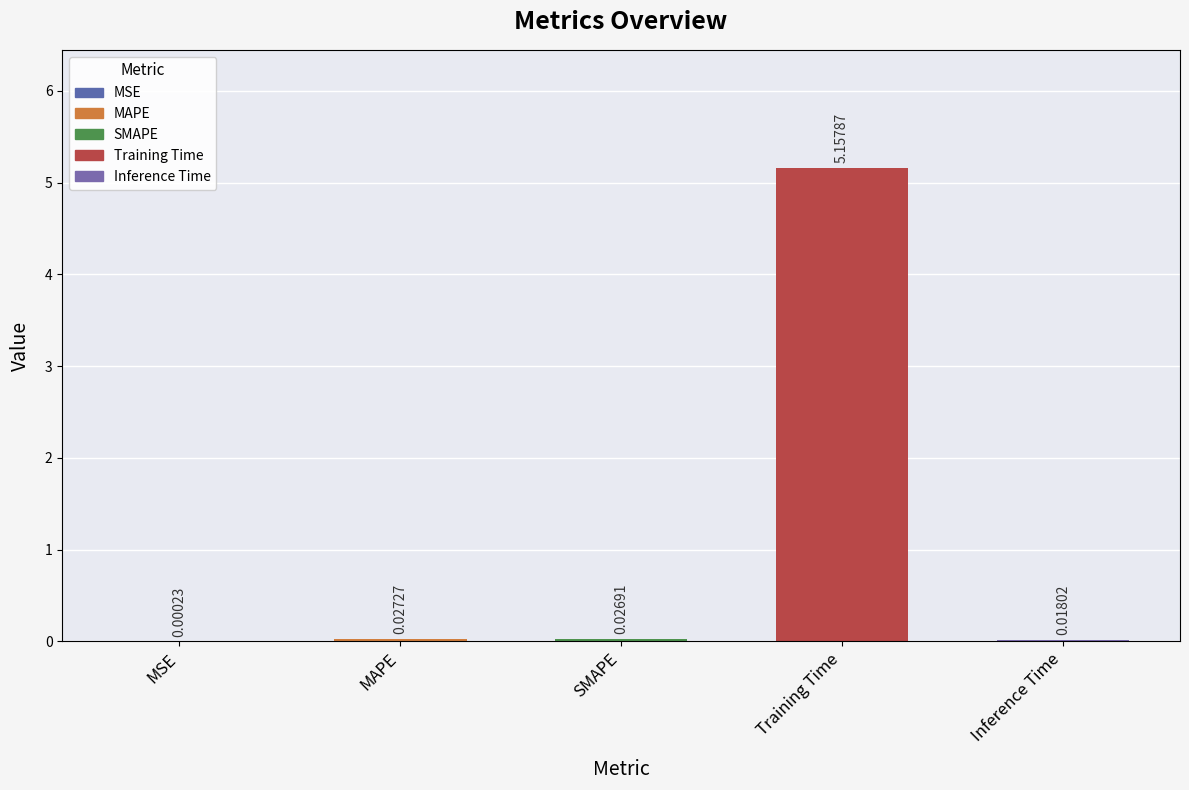

Where is the data nearest to the value 2?

MAPE